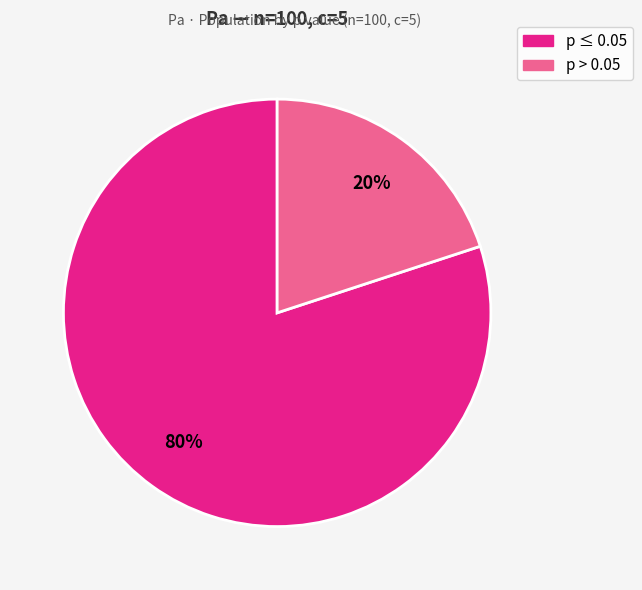

To the nearest percent, what is the average slice percentage?

50%